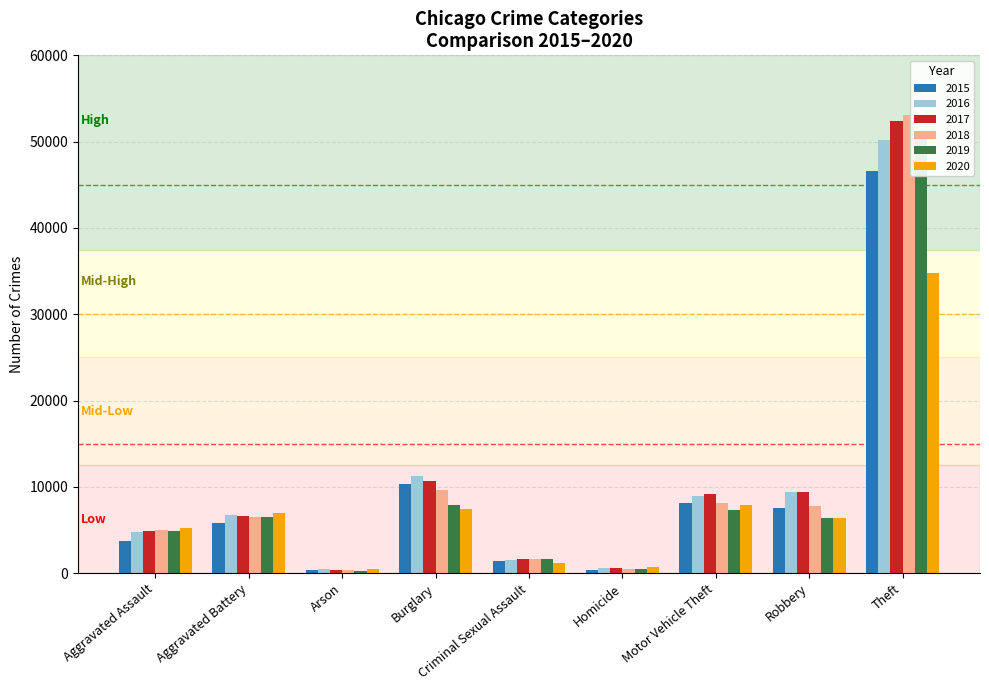

True or false: 2016 has a value of 7126 at Aggravated Assault.

False